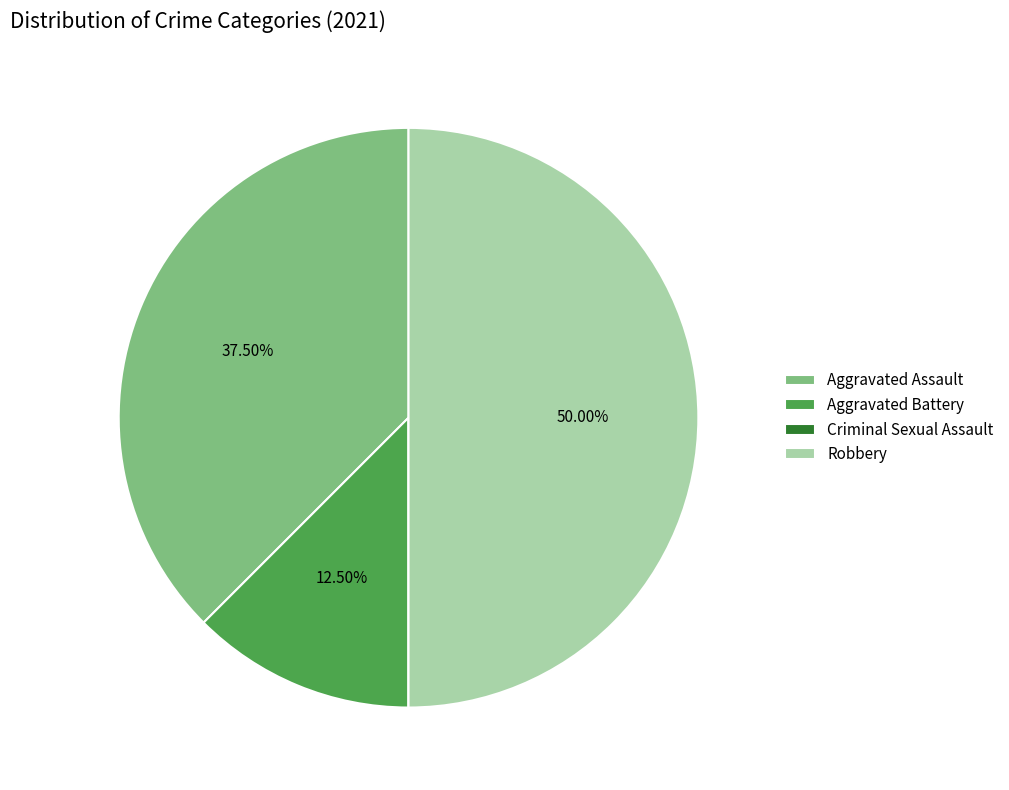

Between Aggravated Assault and Aggravated Battery, which is larger?

Aggravated Assault